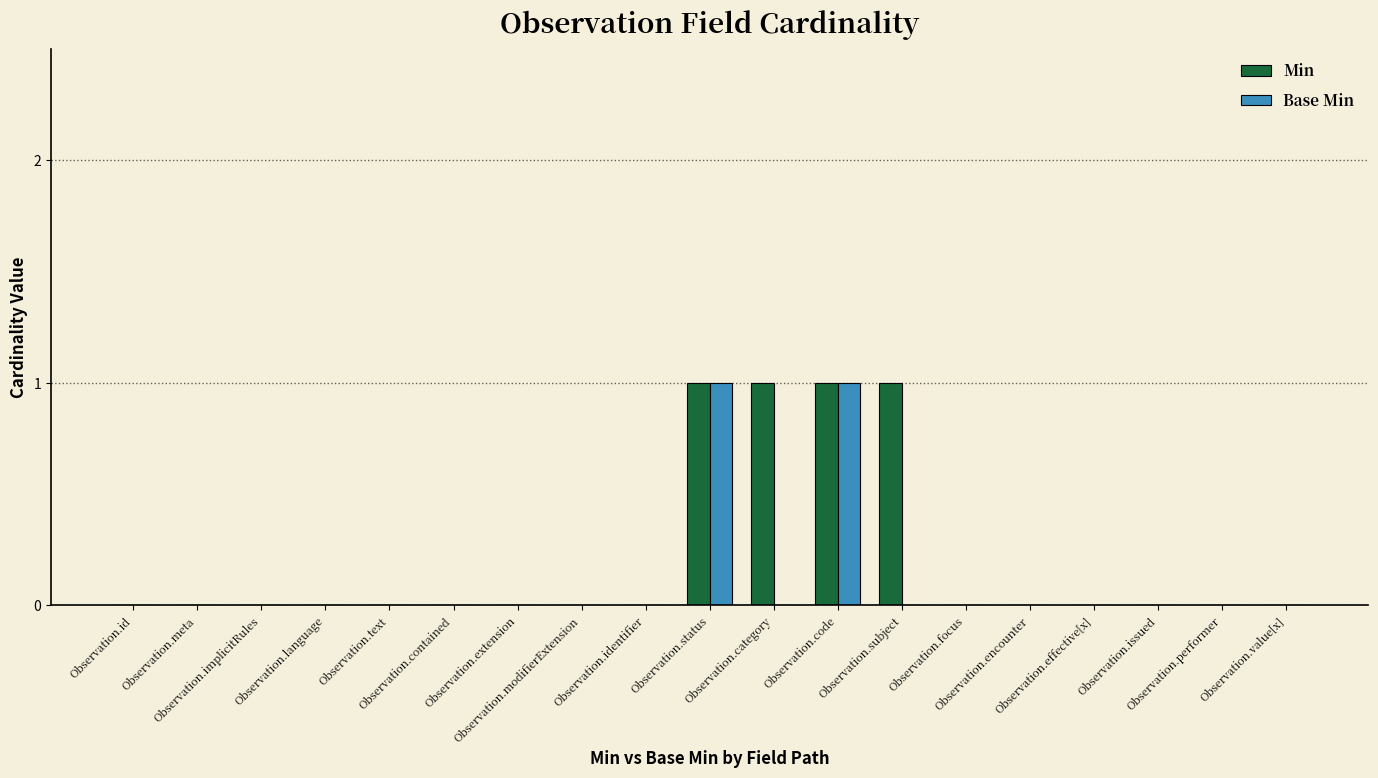

Is it true that Base Min equals 0 at Observation.subject?

True